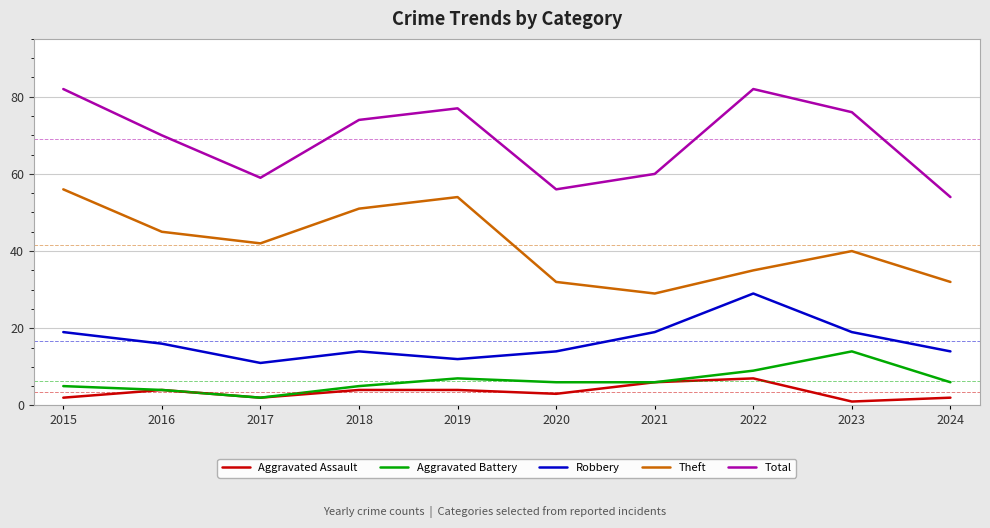

Where is the first local maximum for Aggravated Battery?

2019